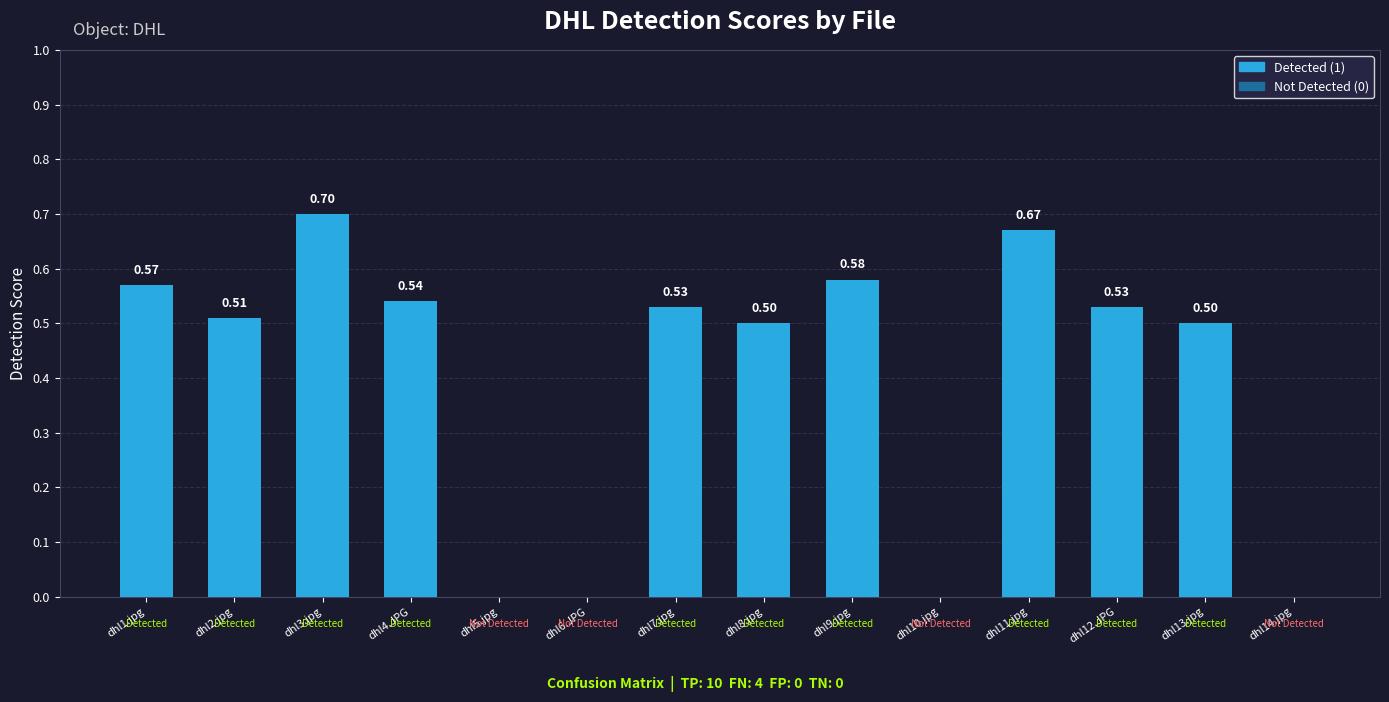

Are the bars horizontal?

No